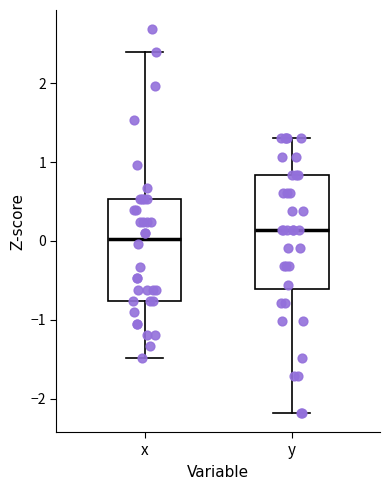

Reading left to right, transcribe this box plot: for each box, give where its median line is, the range the box spans, and where its two whiskers end, as read against the y-axis. The values are not printed on the chart, so give them approximately, as read against the axis.

x: median 0.0, box -0.8 to 0.5, whiskers -1.5 to 2.4
y: median 0.1, box -0.6 to 0.8, whiskers -2.2 to 1.3